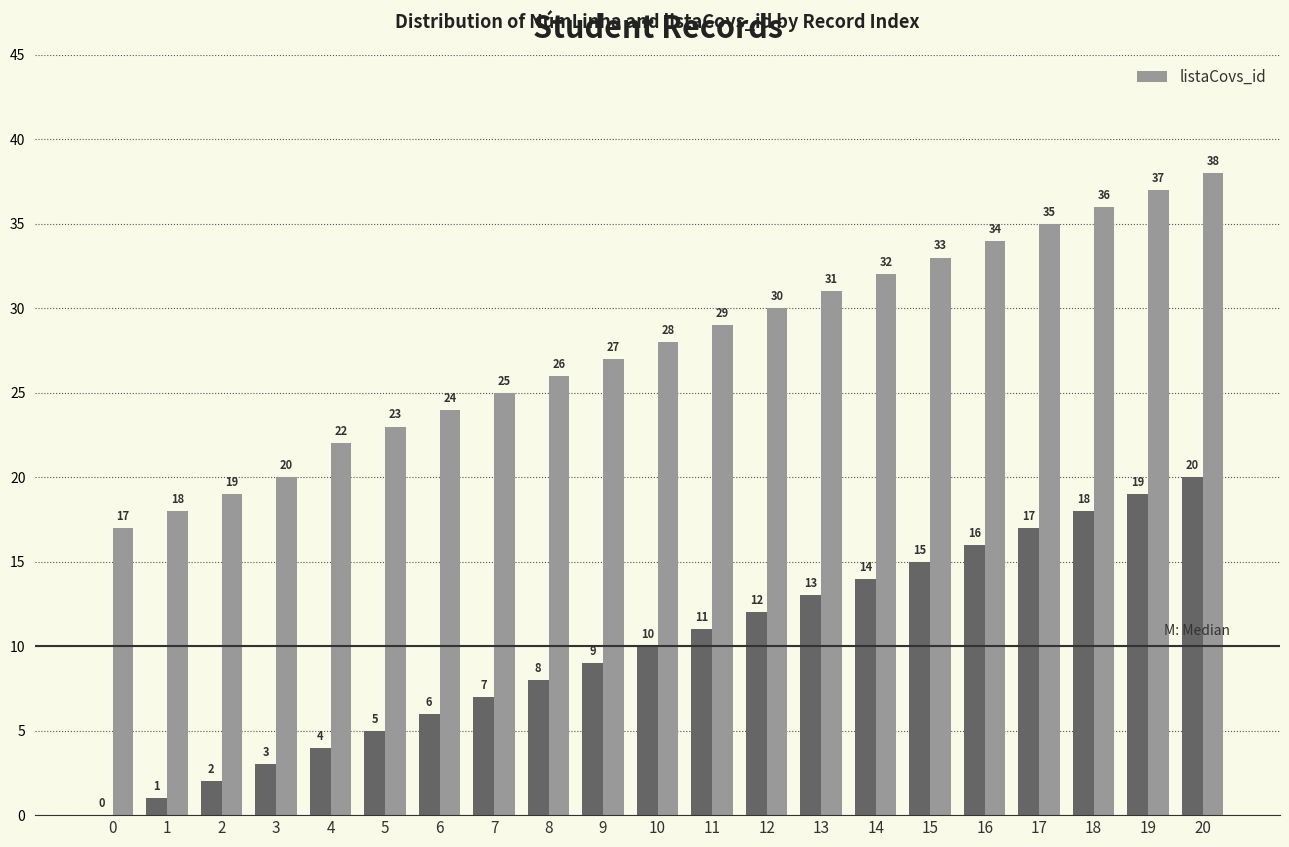

The chart shows a value of 32 at 14. True or false?

True